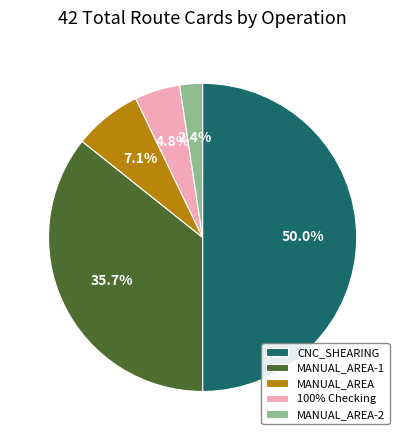

To the nearest percent, what is the difference between the largest and smallest slice percentages?

48%